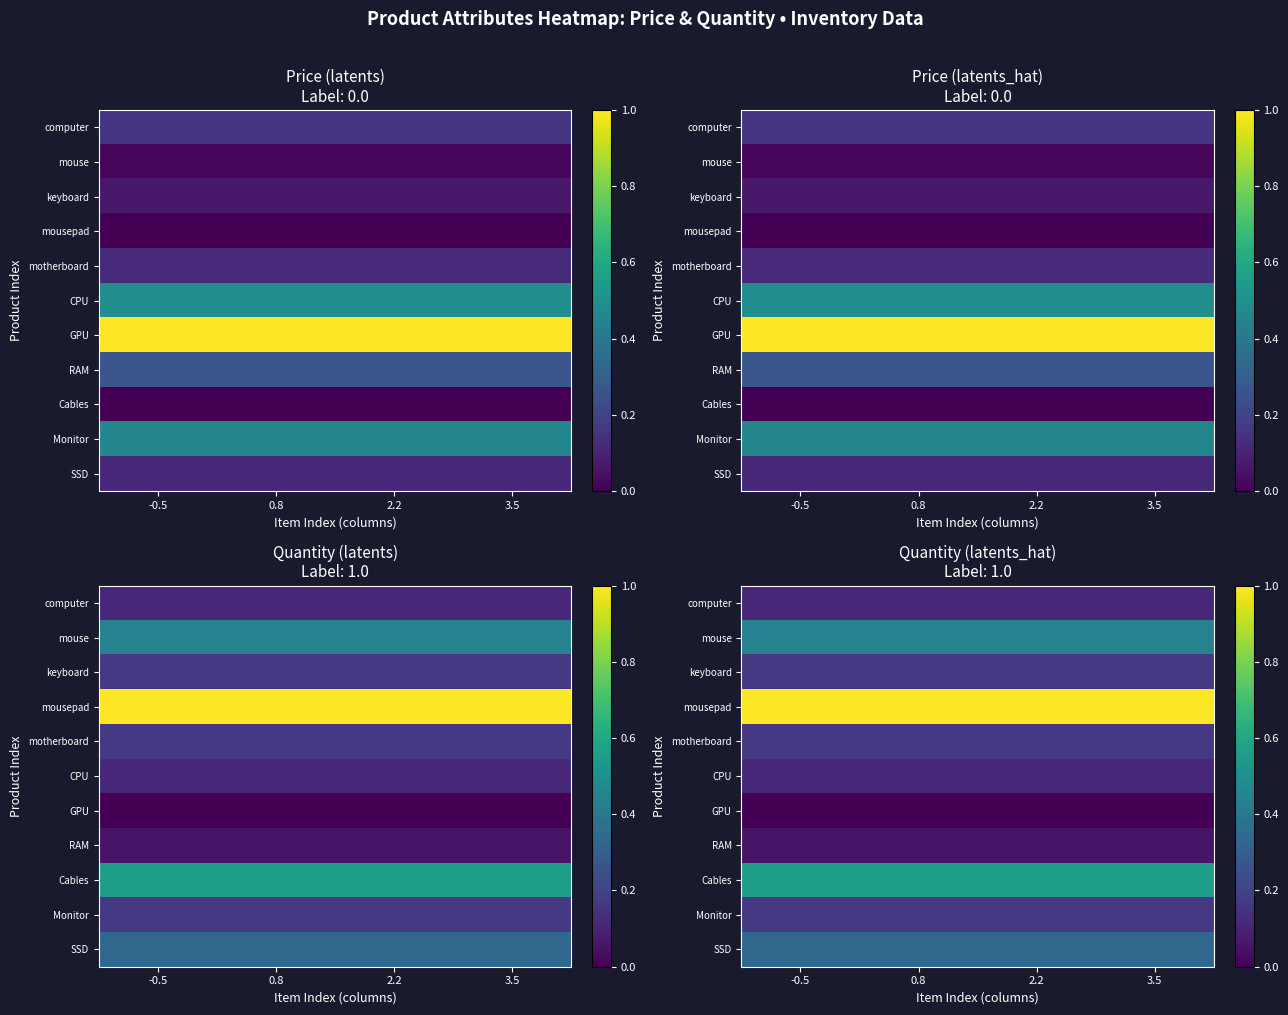

Rank the series by their maximum value, from lowest to highest.

GPU, RAM, computer, CPU, keyboard, motherboard, Monitor, SSD, mouse, Cables, mousepad